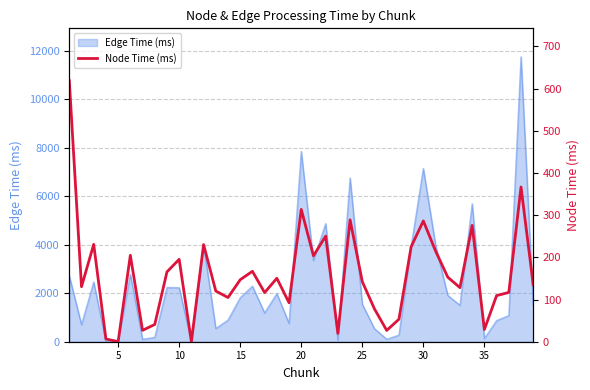

What is the highest value of the Edge Time (ms) series?

11744.4